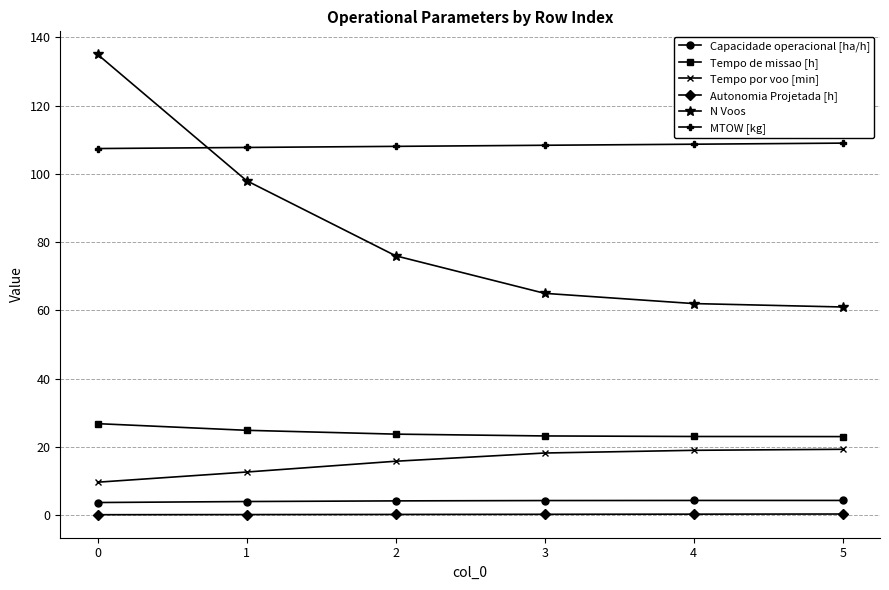

How many categories are shown in the chart?

6